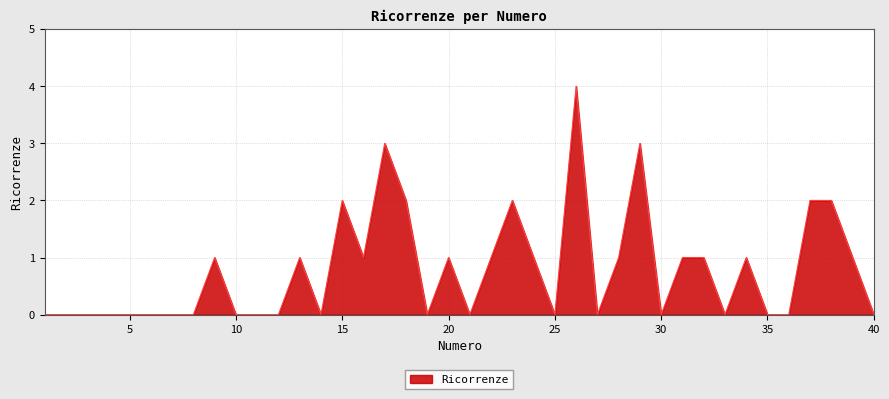

What is the greatest value displayed?

4